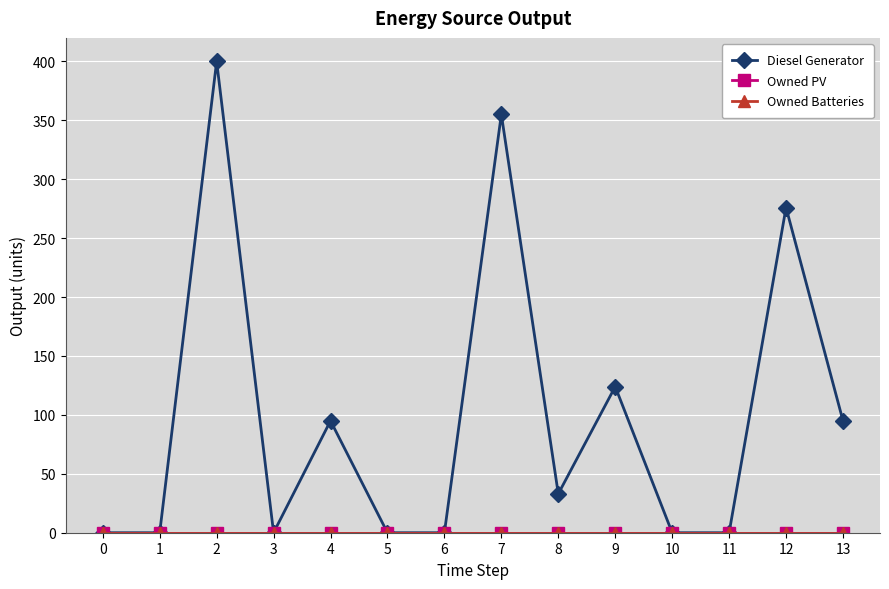

Does the chart have visible grid lines?

Yes